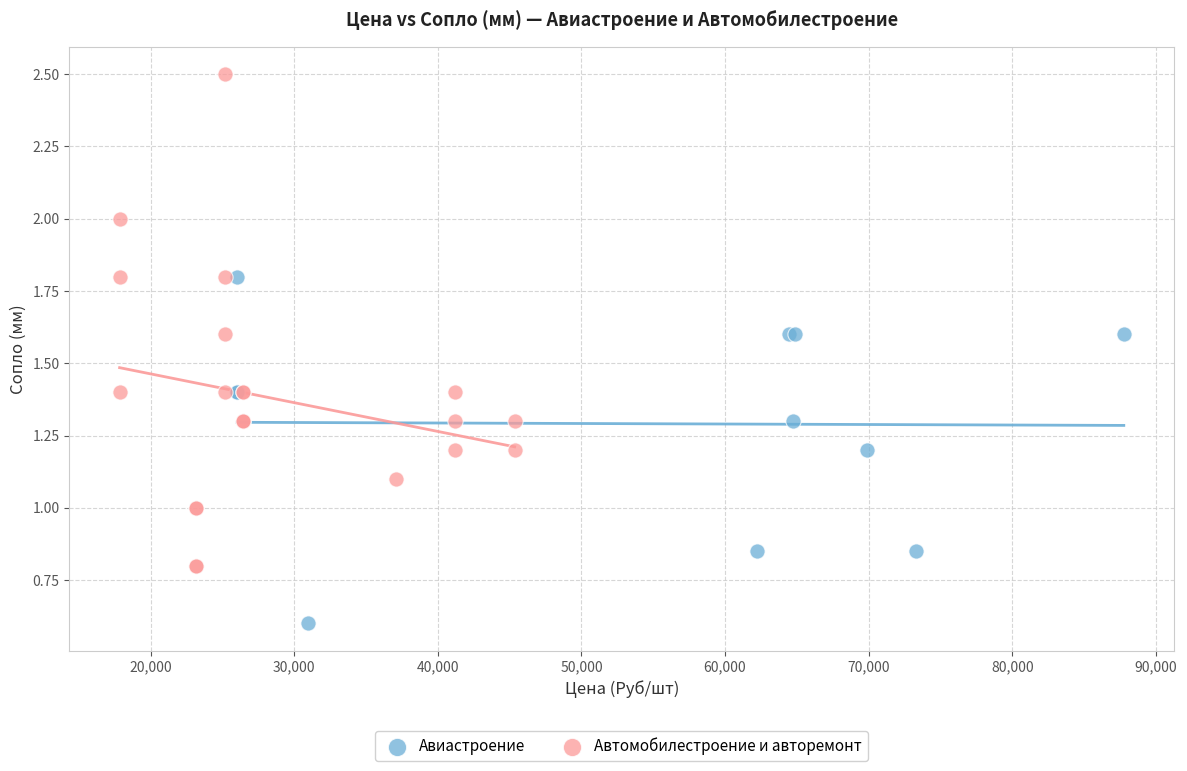

Which series contains the lowest Y value?

Авиастроение